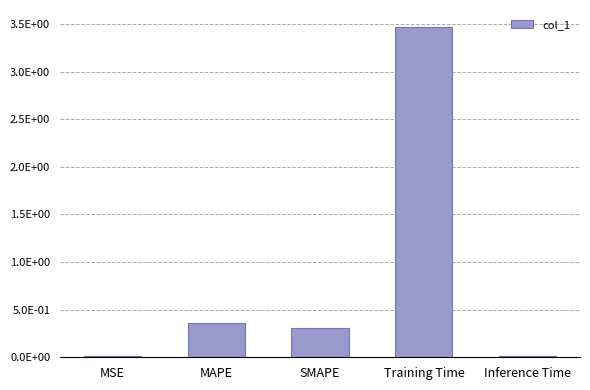

Between Training Time and Inference Time, which is larger?

Training Time